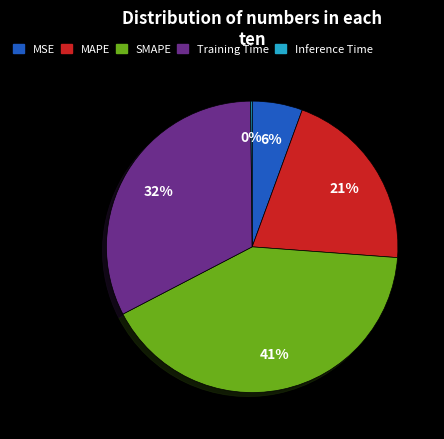

What percentage is the Training Time slice, to the nearest percent?

32%